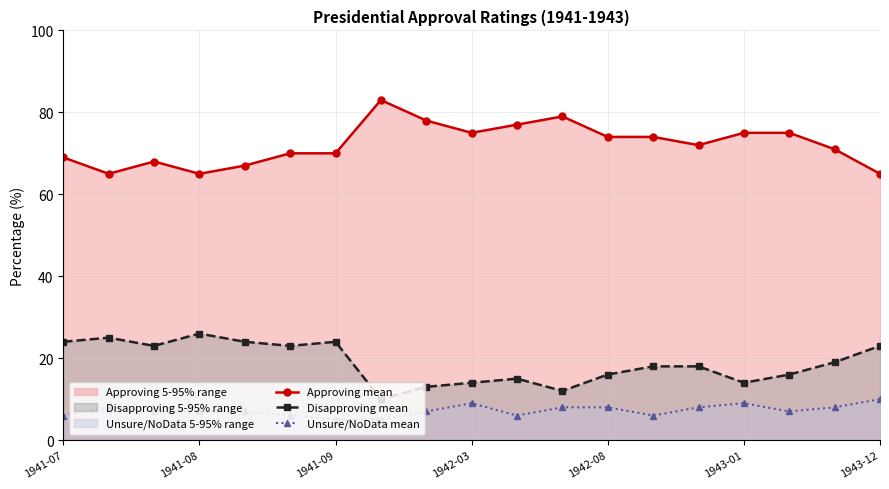

How many data points does each series have?

19